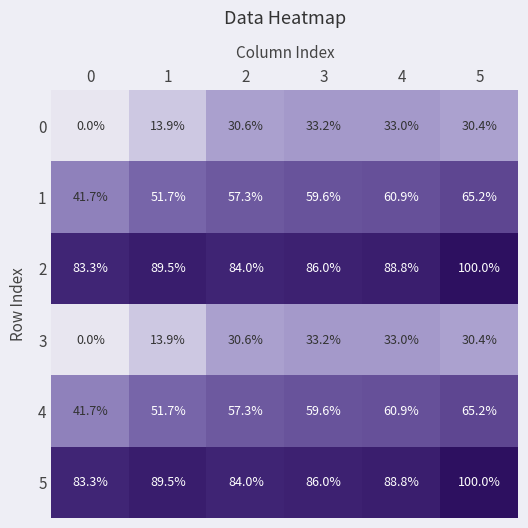

Rank the categories by 1 value from lowest to highest.

0, 1, 2, 3, 4, 5